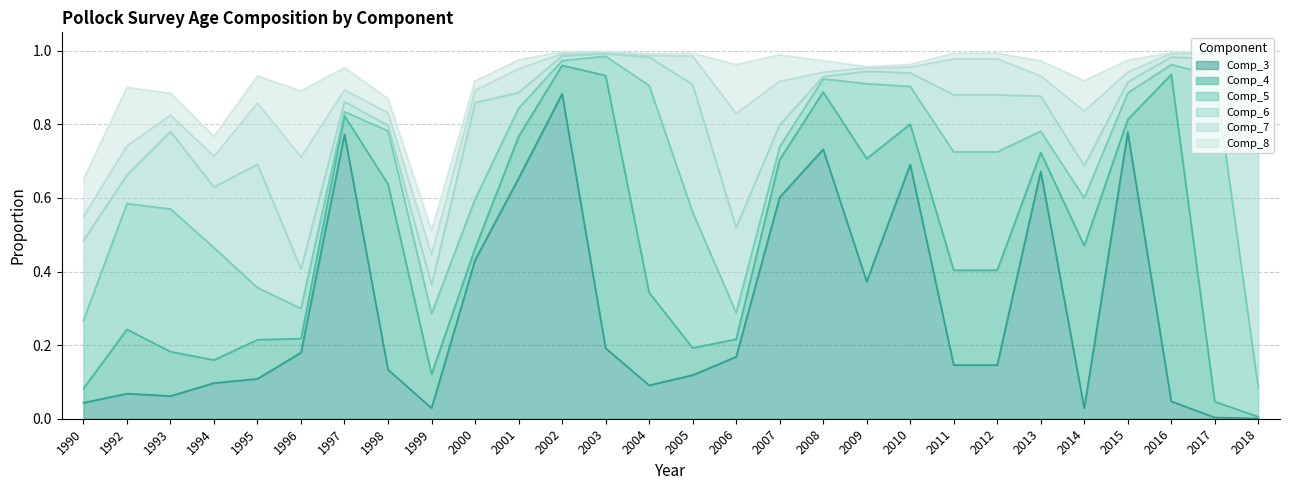

What is the total value across all series at 2009?

1.0